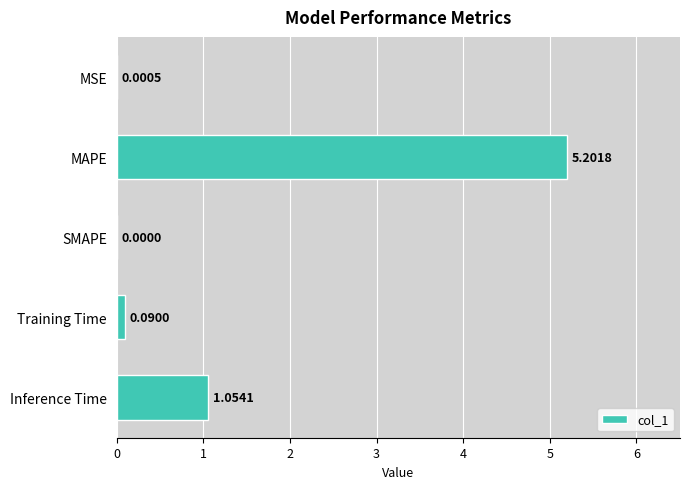

Where is the data nearest to the value 2?

Inference Time